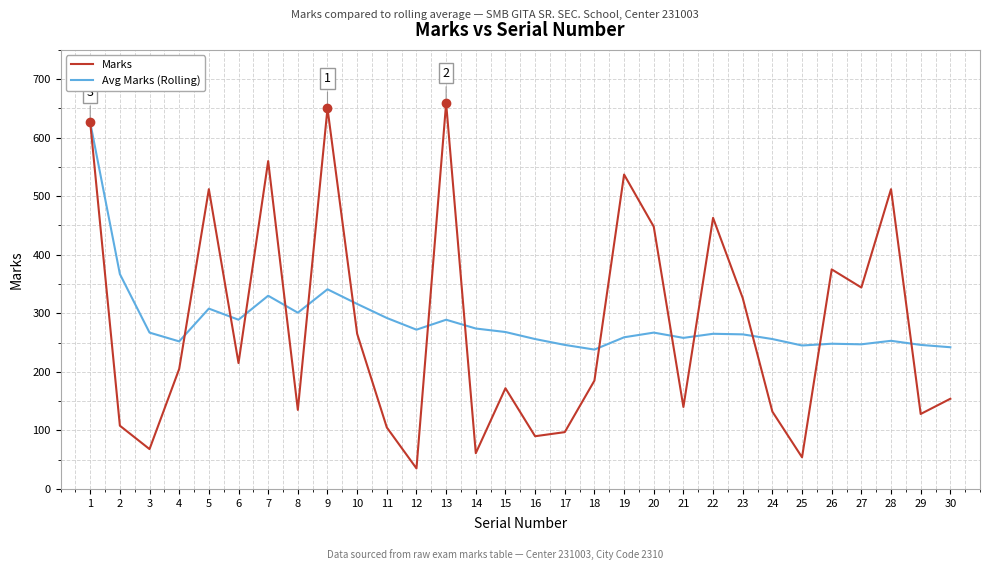

How many interior local peaks does the Marks series have?

9